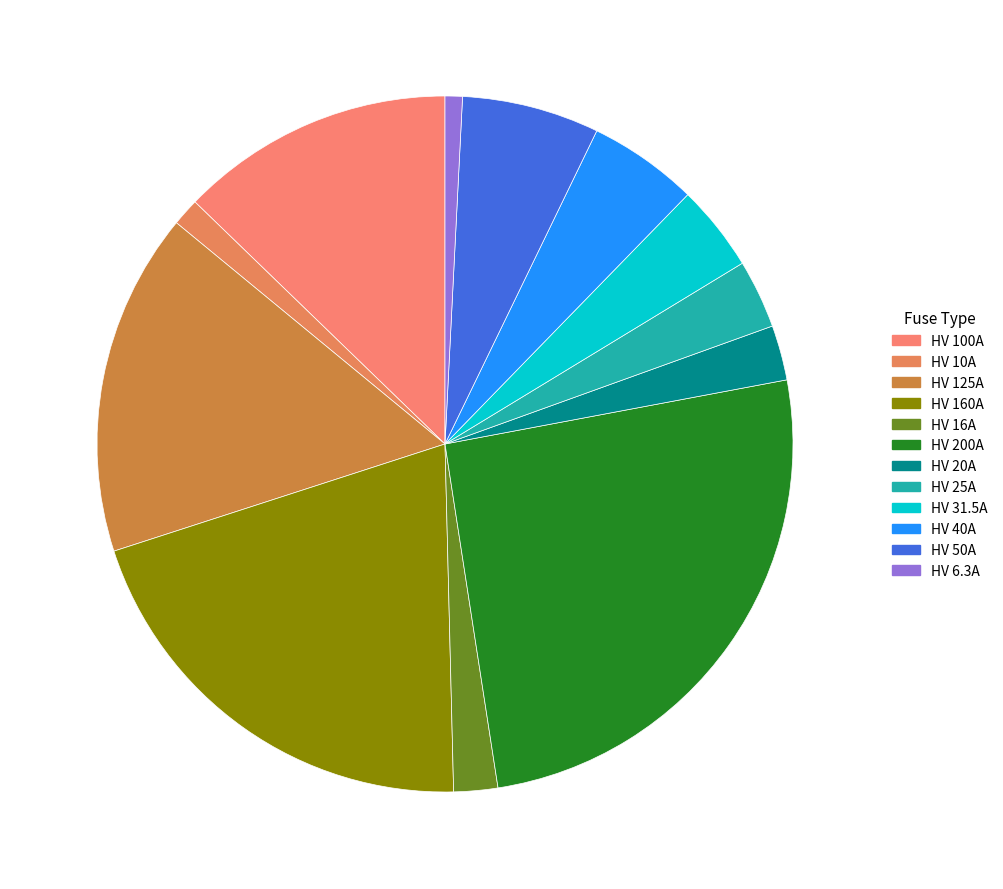

What percentage is the HV 50A slice, to the nearest percent?

6%